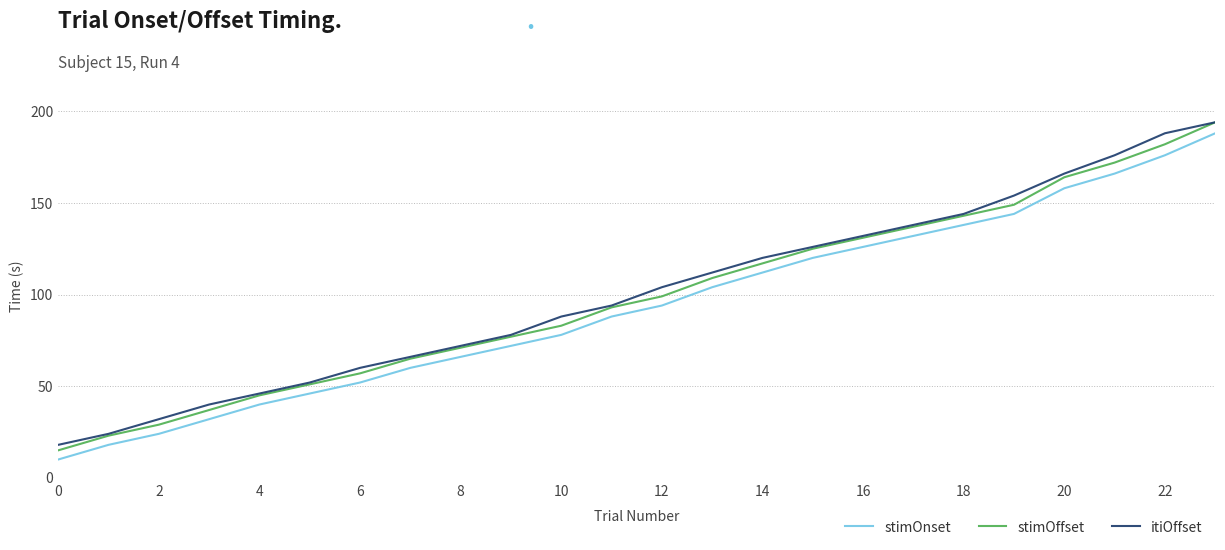

True or false: stimOnset and stimOffset cross at least once.

False